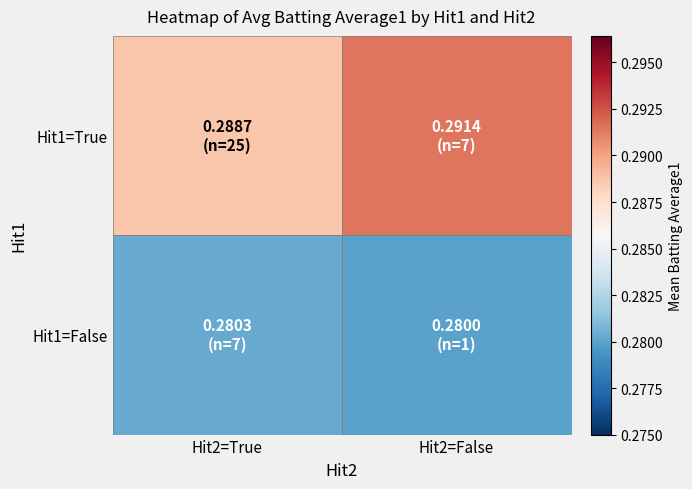

Reading right to left, extract all data points from this chart.

Hit1=True: Hit2=False=0.3	Hit2=True=0.3
Hit1=False: Hit2=False=0.3	Hit2=True=0.3